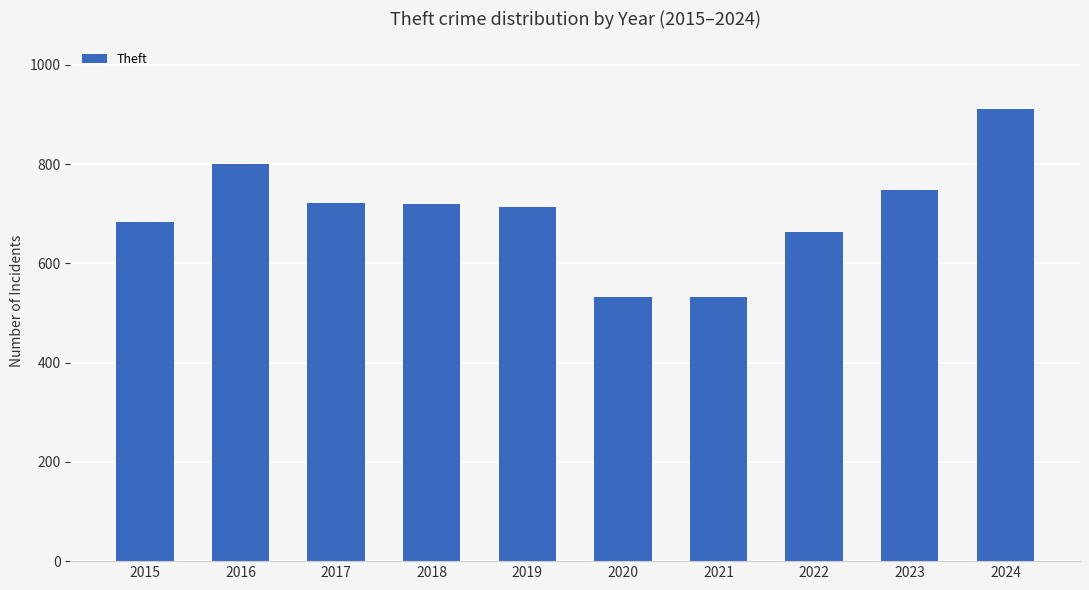

What is the maximum value shown in the chart?

911